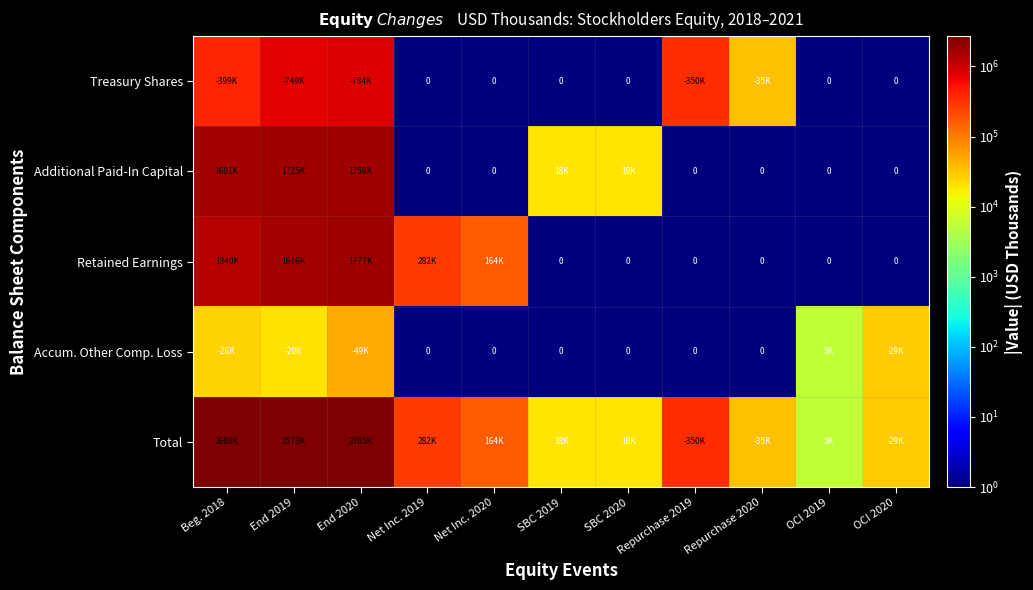

What is the total value across all series at Net Inc. 2019?

565431